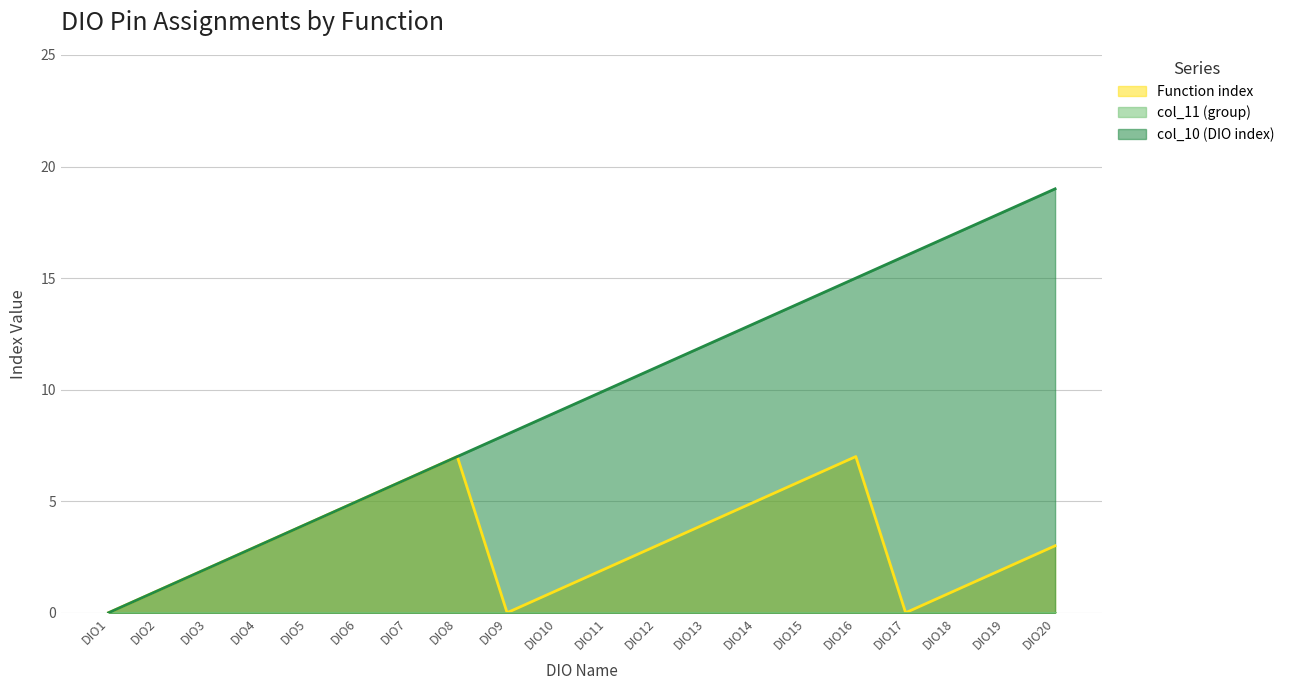

Does the chart display data point markers on the line(s)?

No